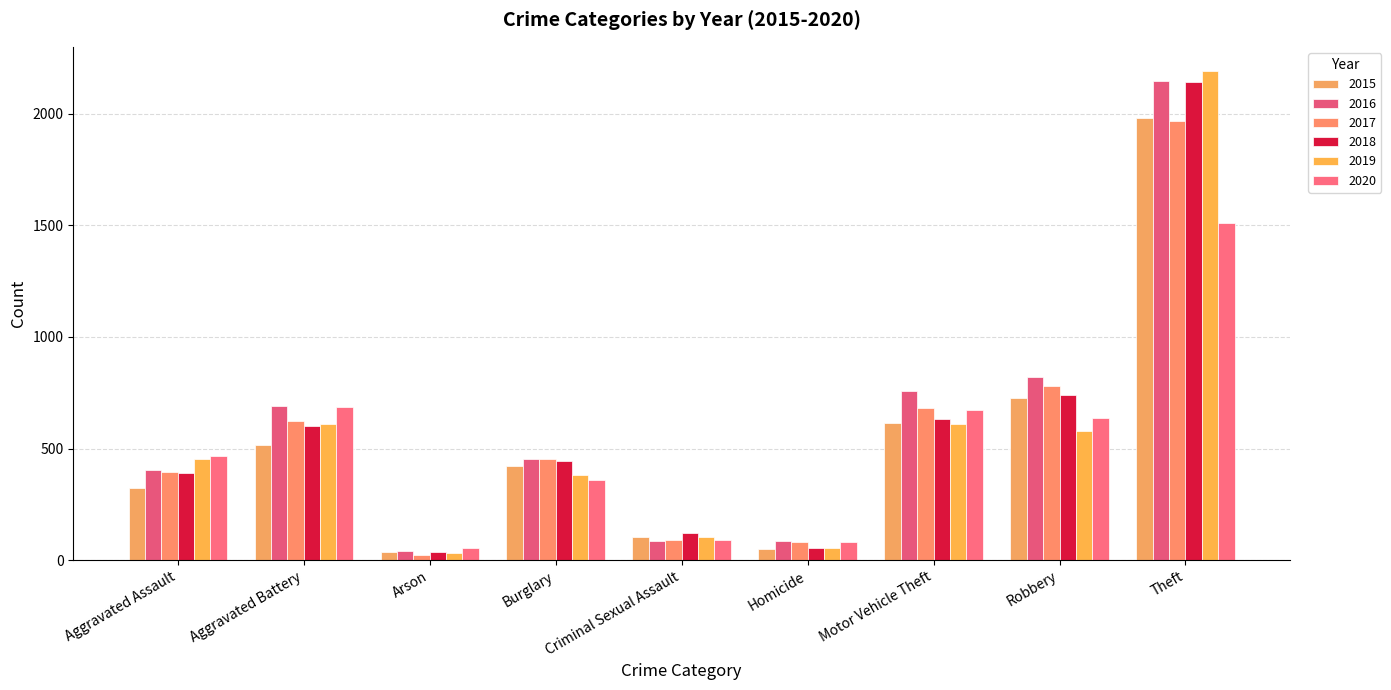

True or false: 2017 has a value of 780 at Robbery.

True